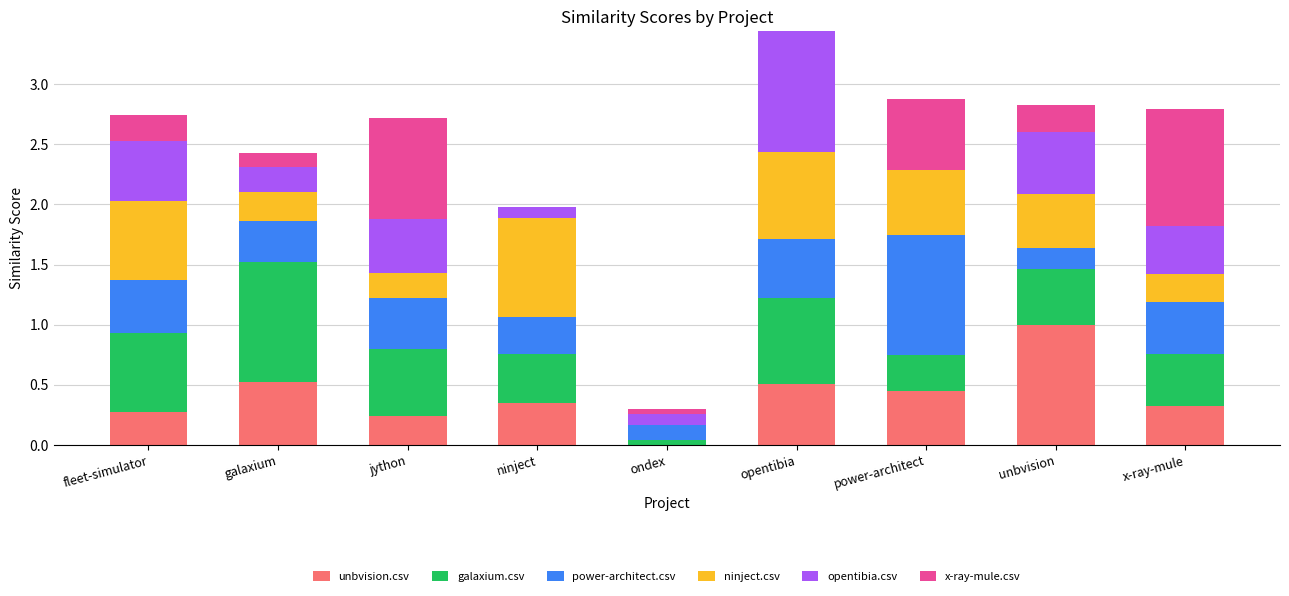

What is the total value across all series at unbvision?

2.8